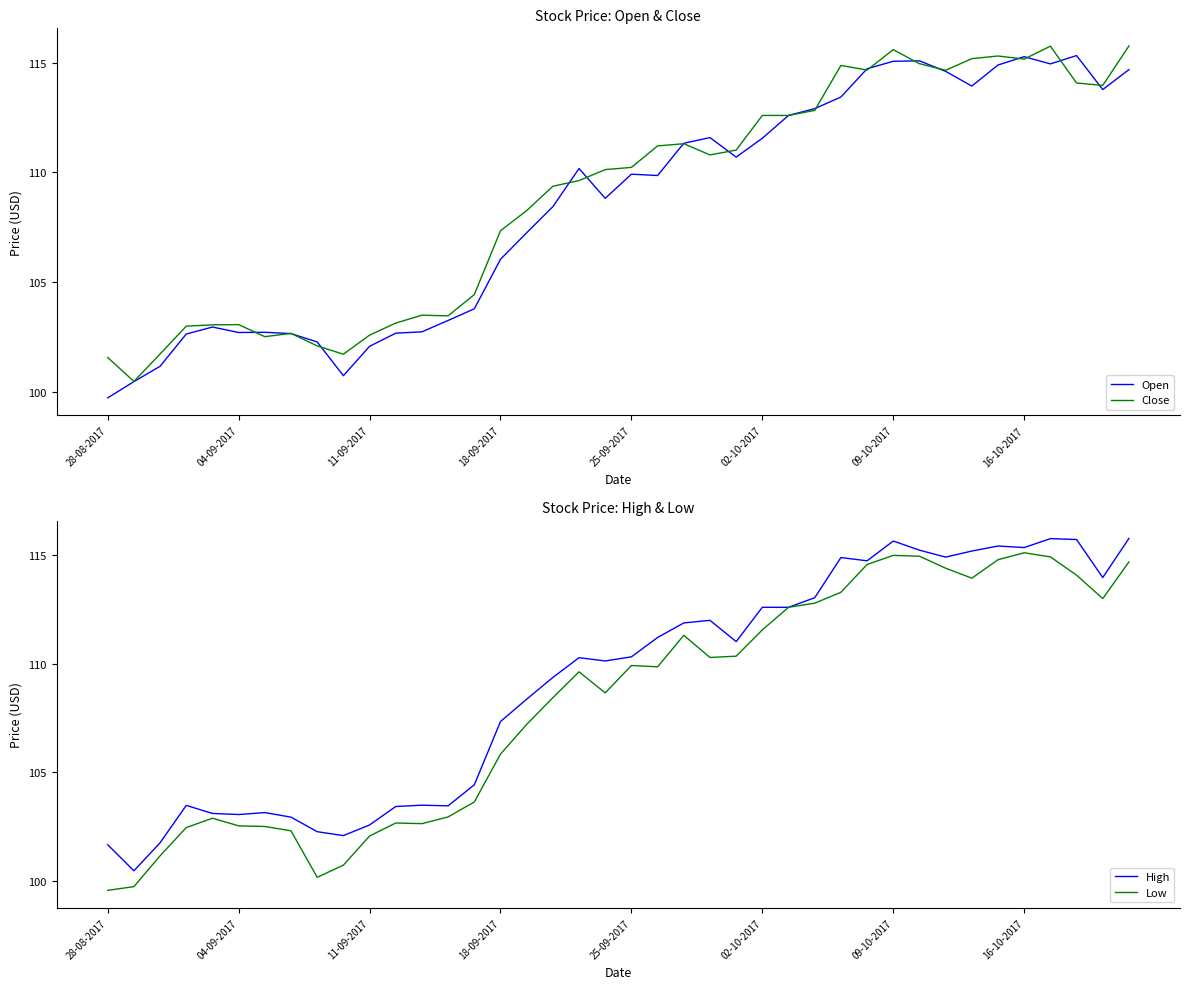

The value of Low at 33 is 23.5. True or false?

False